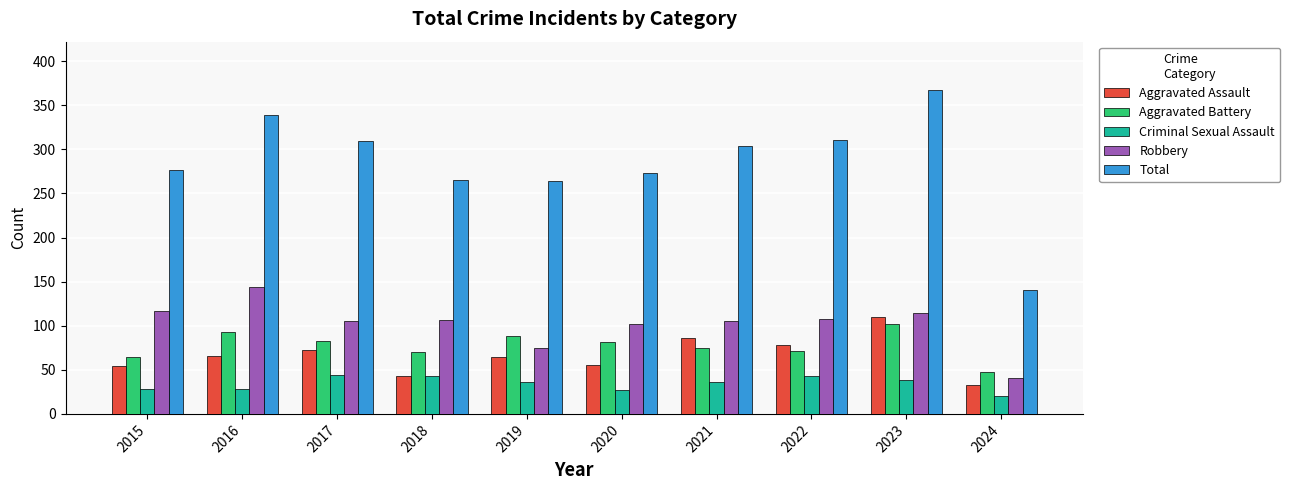

What is the value of the Aggravated Battery bar at the 5th from the left?

88